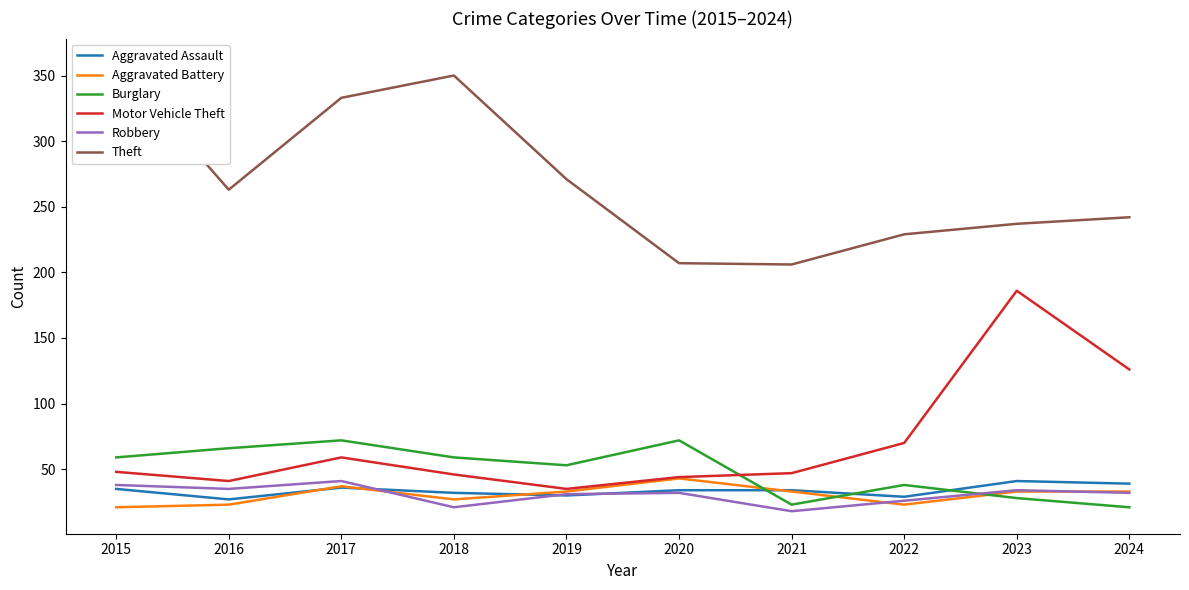

Which series has the largest range (max minus min)?

Theft